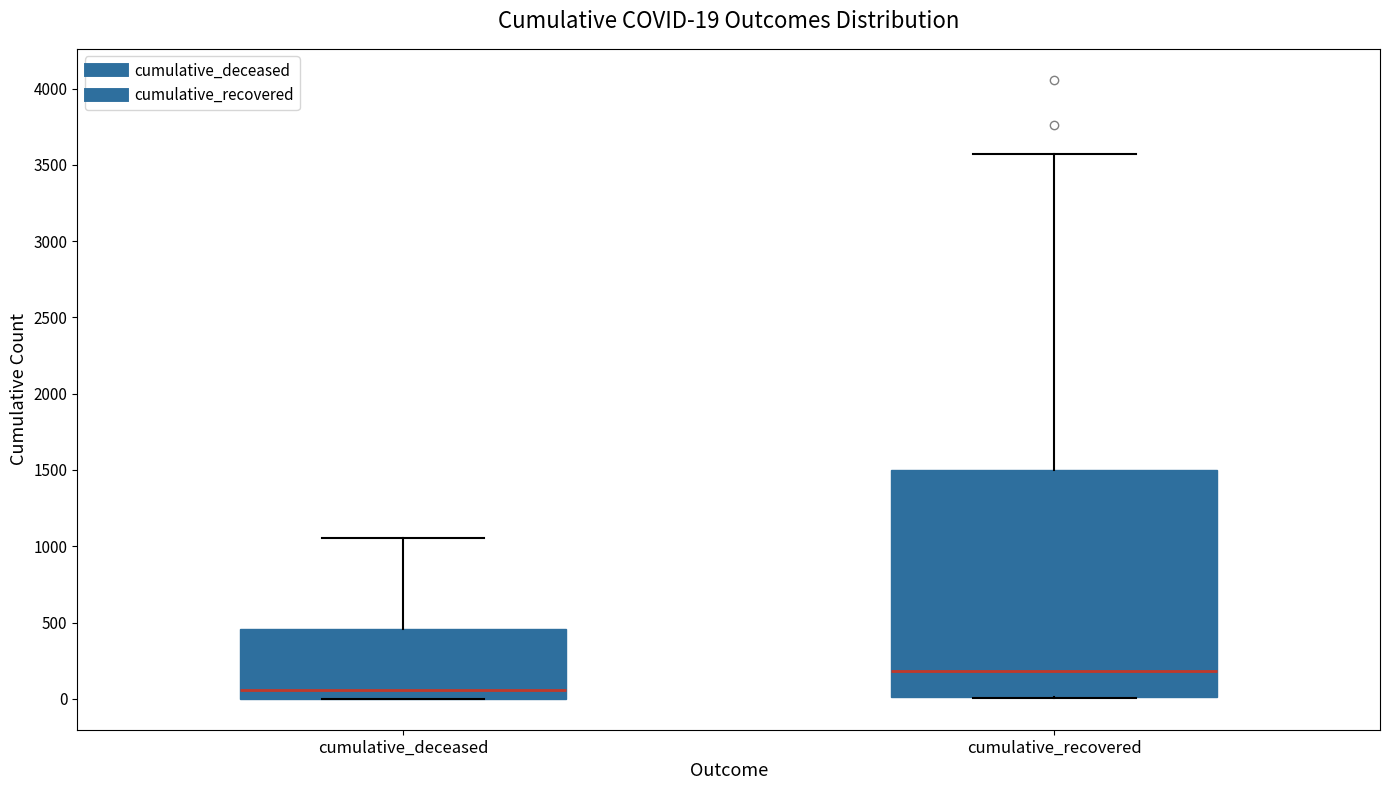

Comparing the boxes themselves (not the whiskers), which one is the tallest?

cumulative_recovered